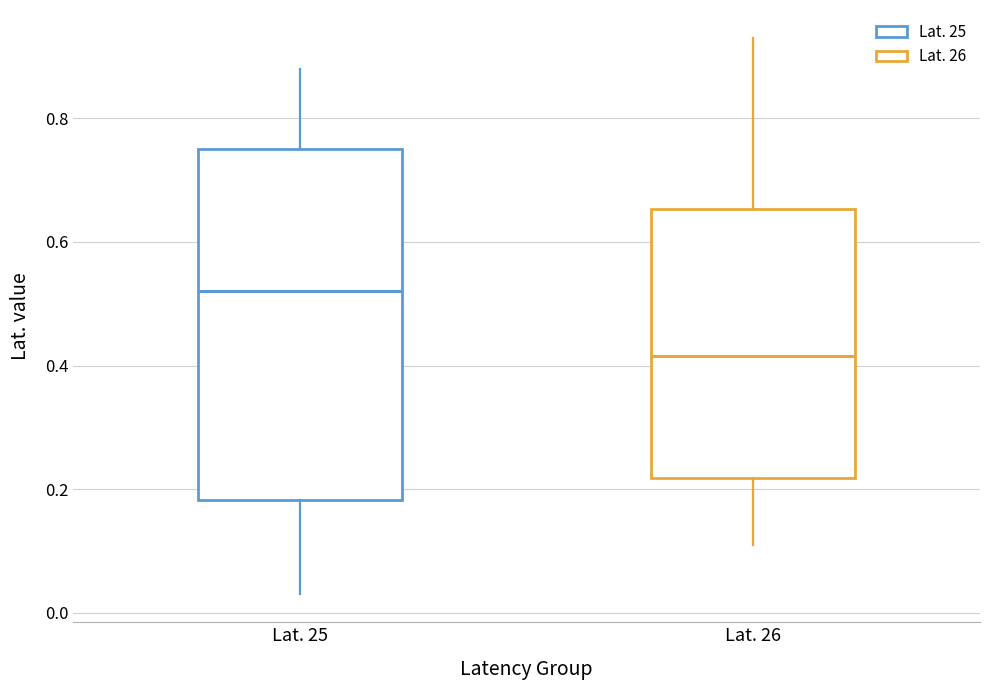

Reading left to right, read every box against the y-axis: the position of its median line, the range the box covers, and the ends of its whiskers. The values are not printed on the chart, so give them approximately, as read against the axis.

Lat. 25: median 0.52, box 0.18 to 0.76, whiskers 0.04 to 0.88
Lat. 26: median 0.42, box 0.22 to 0.66, whiskers 0.12 to 0.94